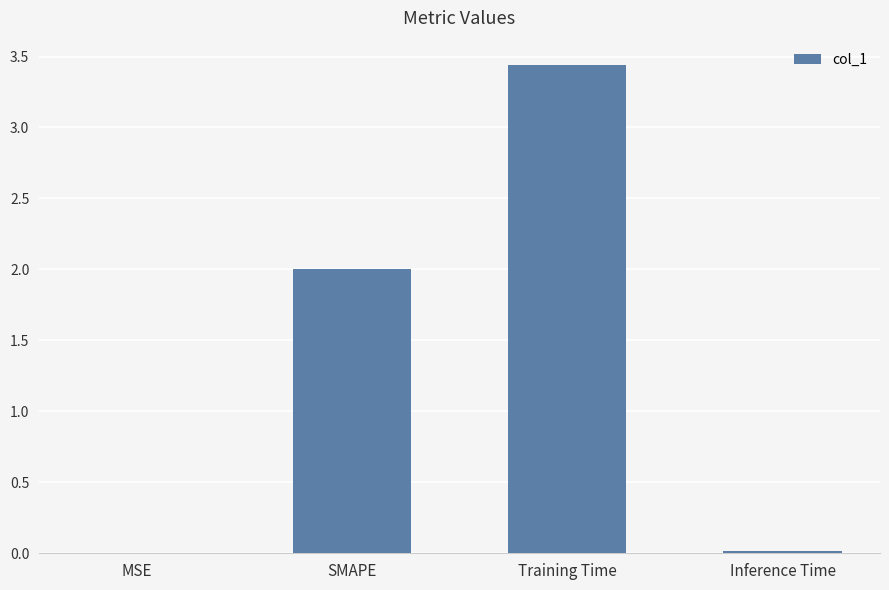

What is the change in value from MSE to SMAPE?

+2.0